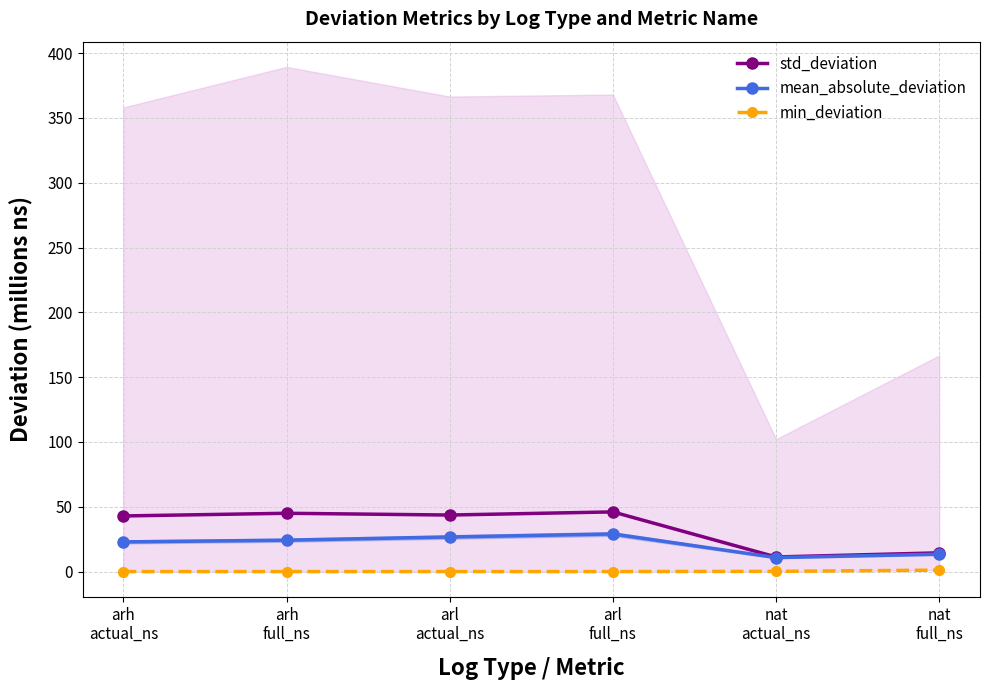

True or false: min_deviation and std_deviation intersect in this chart.

False